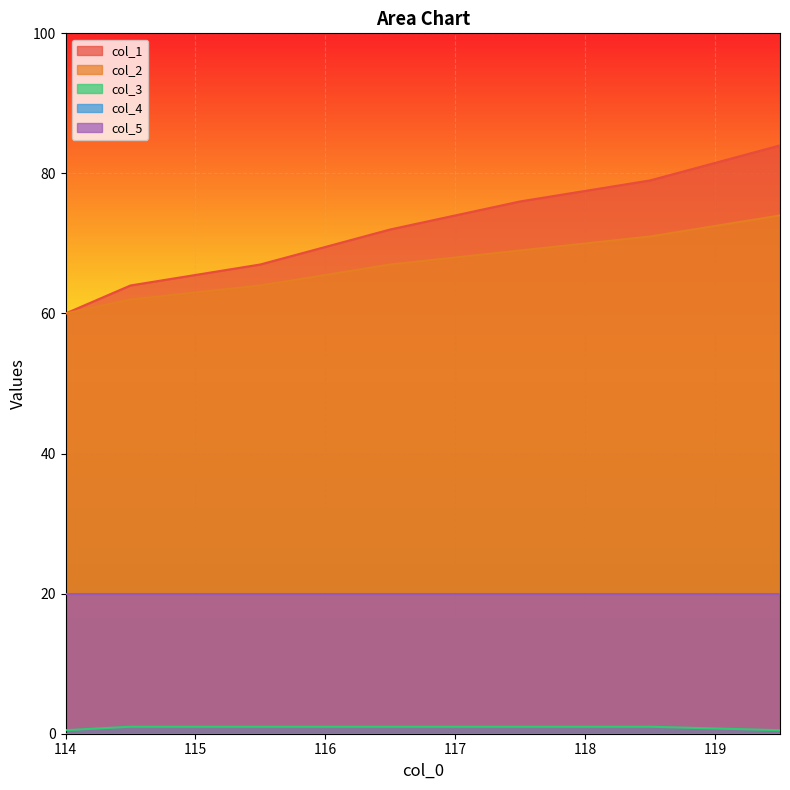

What is the value of the col_3 point at the 2nd from the left?

1.0